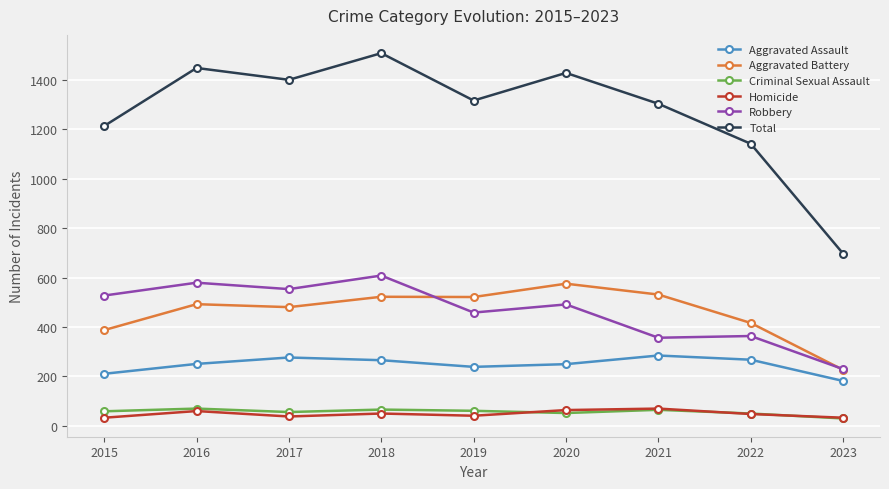

Does the chart display data point markers on the line(s)?

Yes